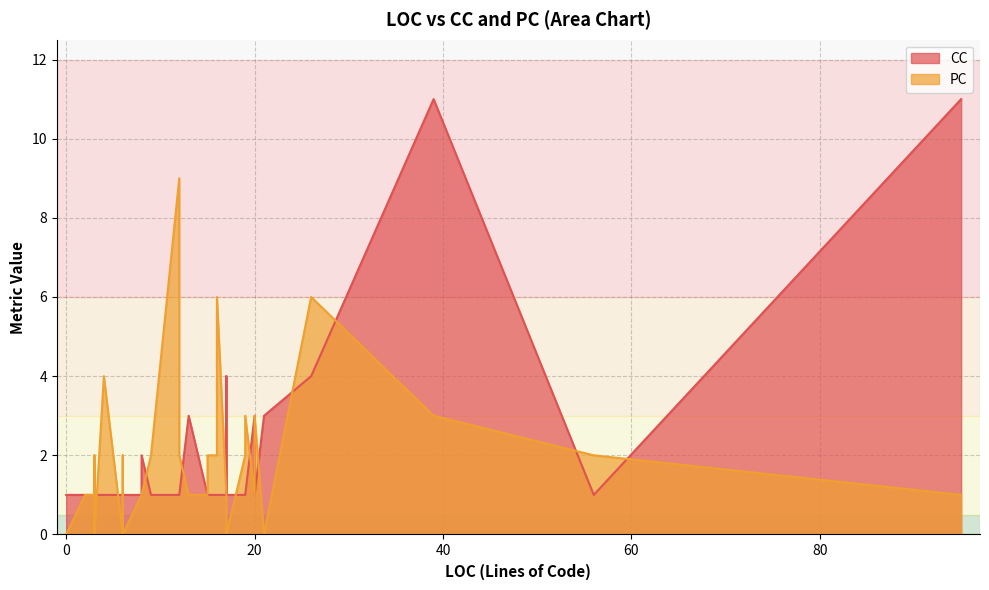

How many categories are shown in the chart?

40